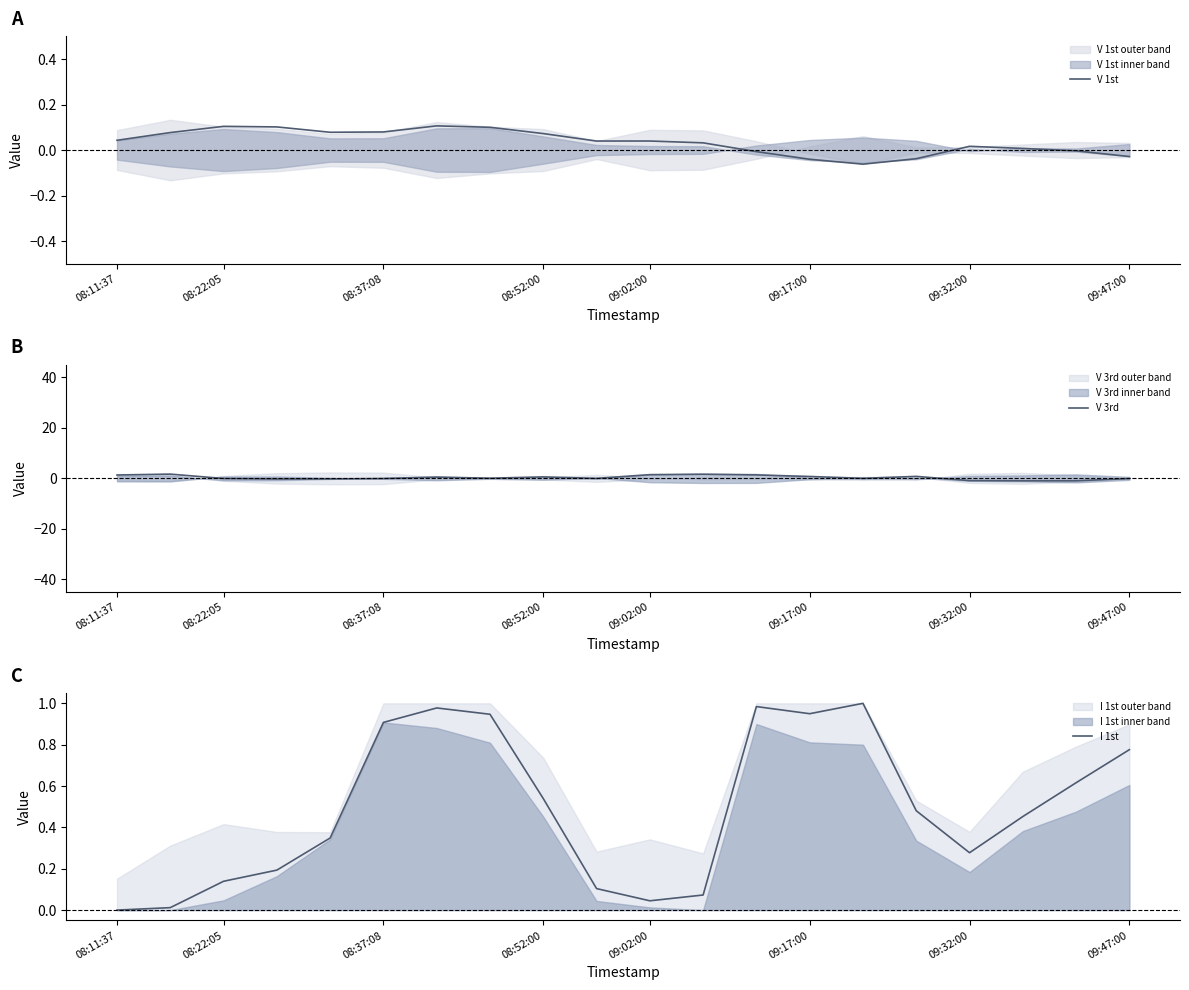

Read the I 1st value at 12.

1.0